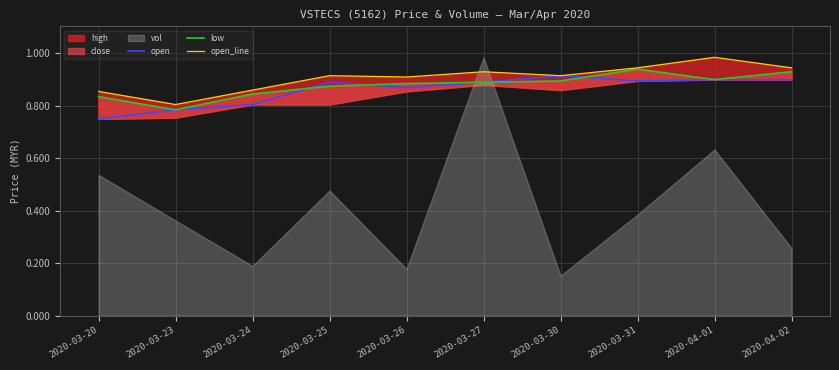

Where is open nearest to the value 0?

2020-03-20